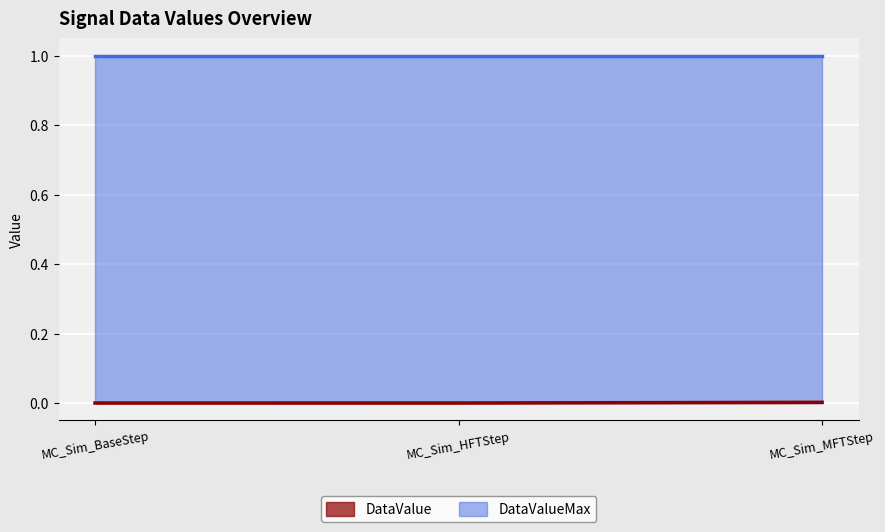

What is the greatest value displayed?

1.0